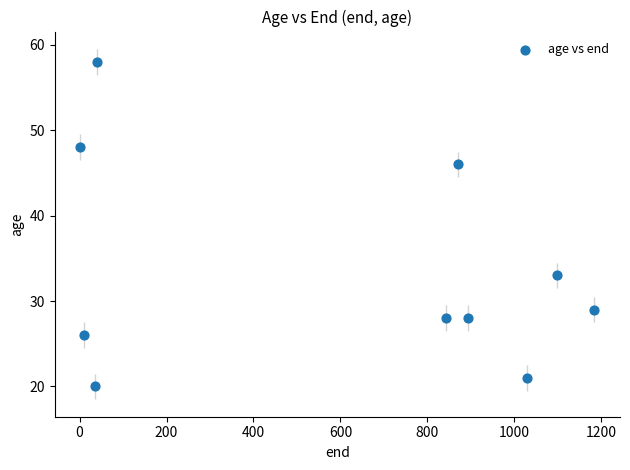

What is the average X value?

600